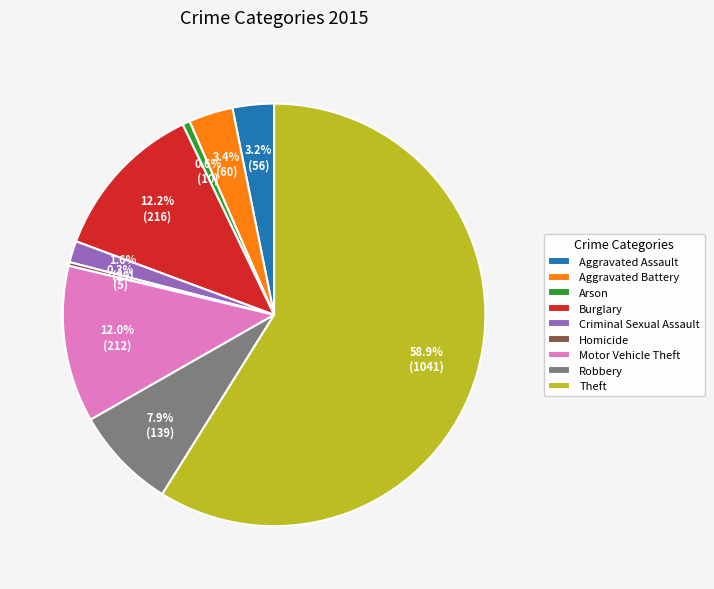

Count the number of slices in the pie.

9